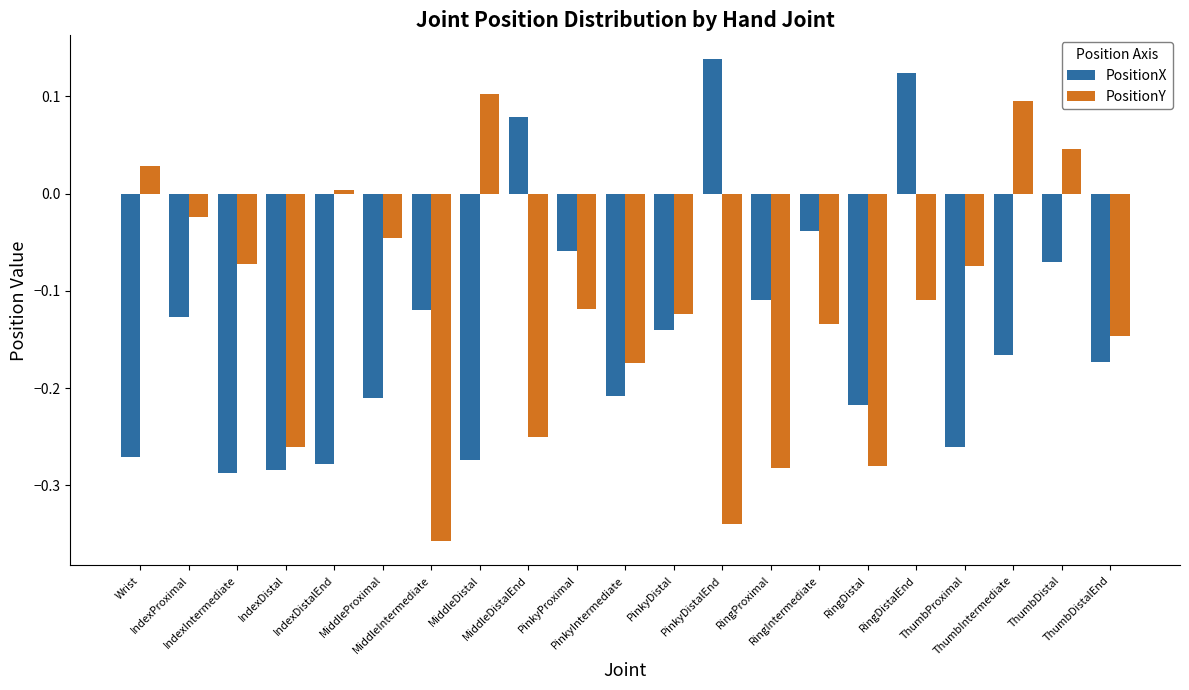

At which label is PositionY closest to 0?

IndexDistalEnd